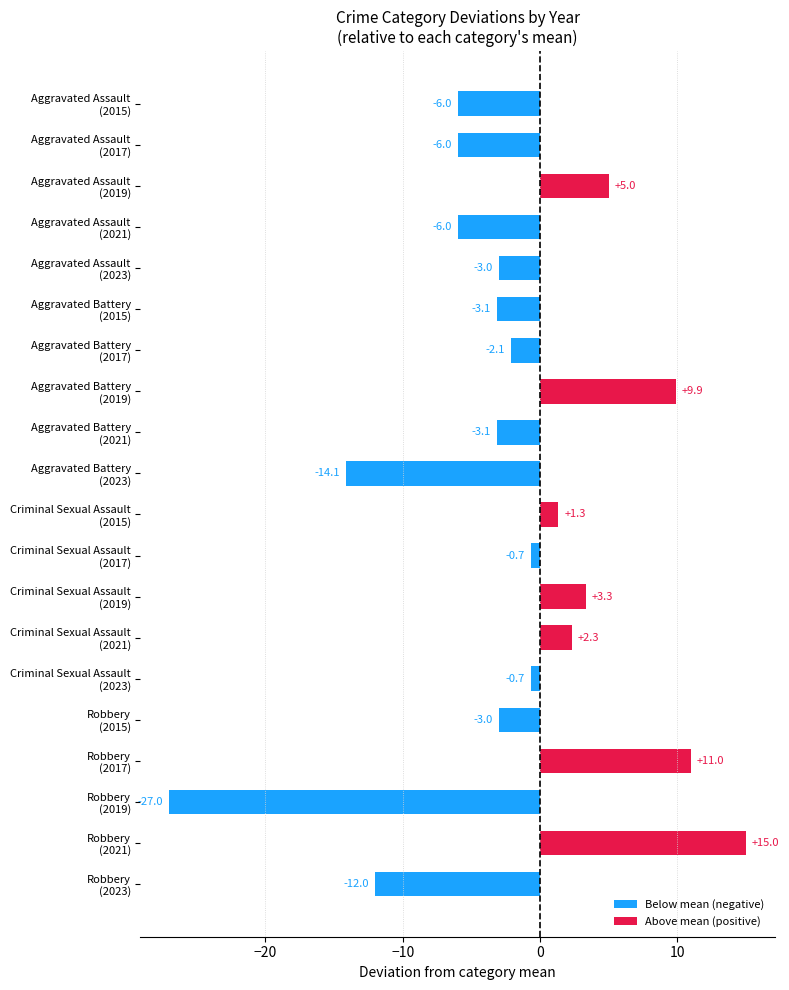

What is the value of the 10th bar from the top?

-14.1